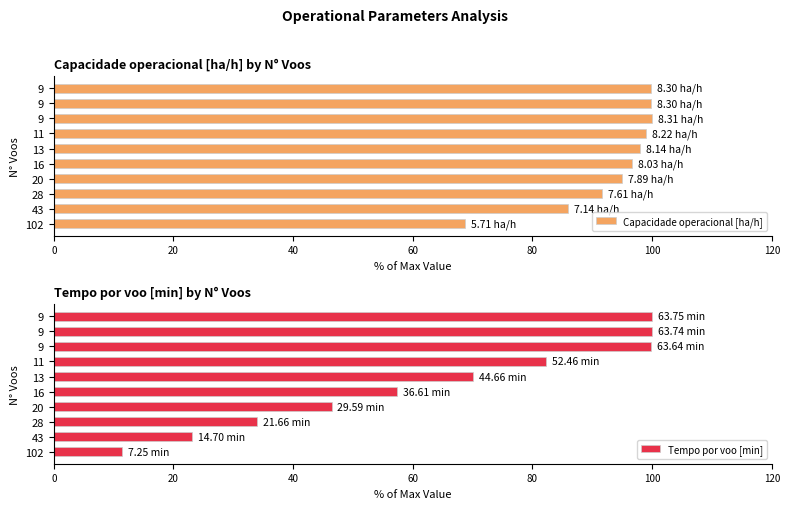

How many data points in Tempo por voo [min] are less than 70?

5